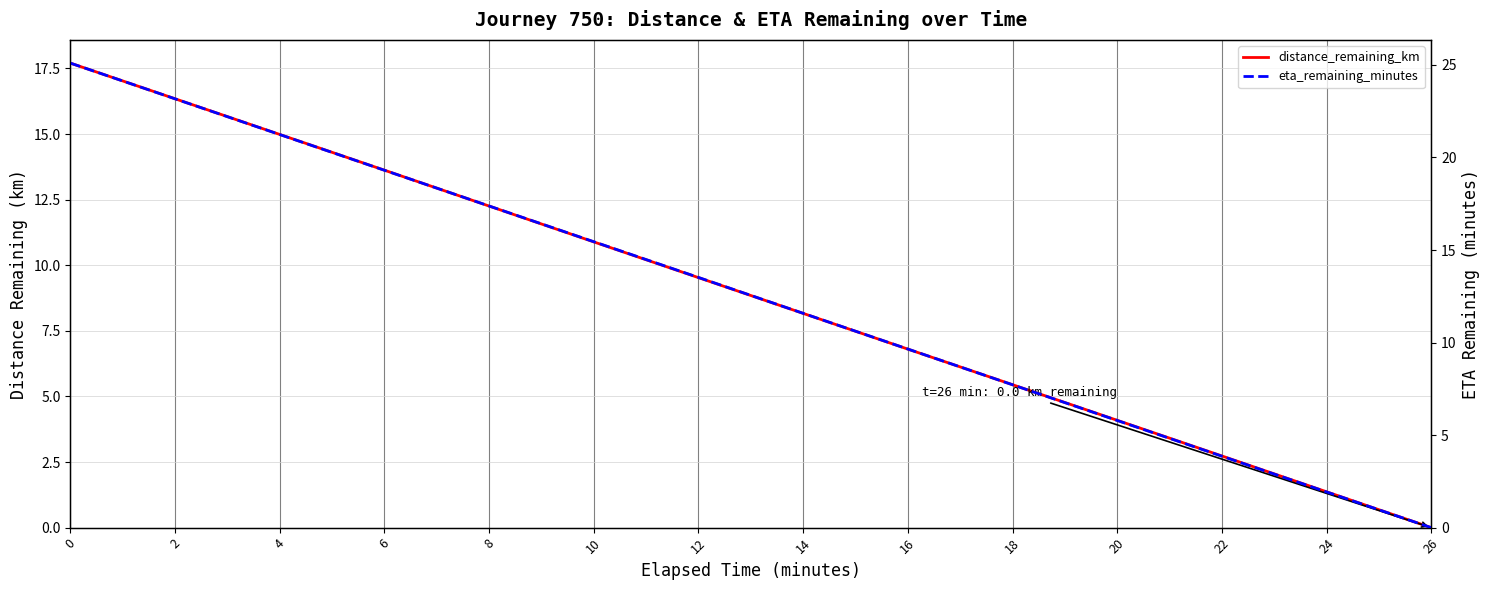

True or false: distance_remaining_km and eta_remaining_minutes intersect in this chart.

False